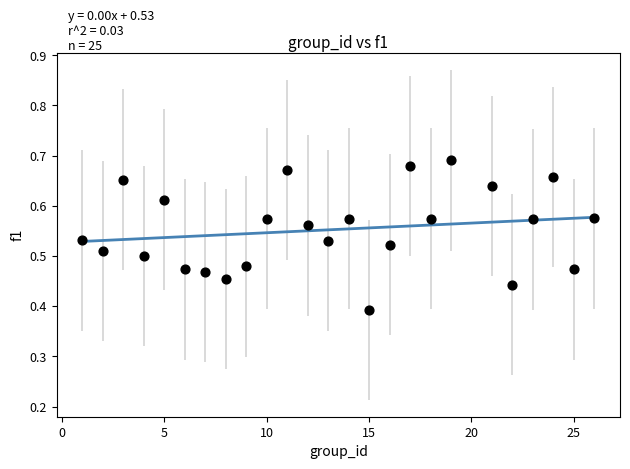

What is the range of X values (max minus min)?

25.0